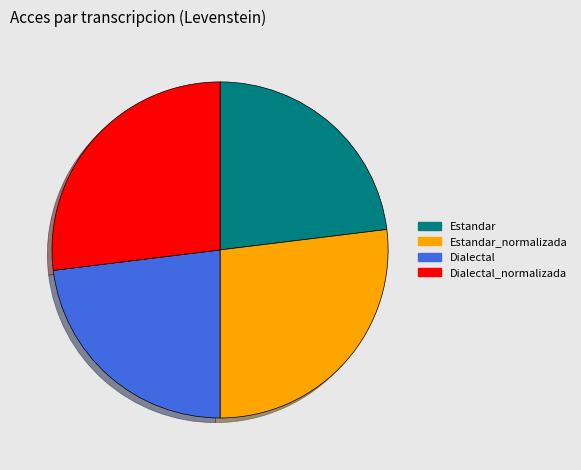

Do Dialectal and Estandar together represent more than half of the pie?

No